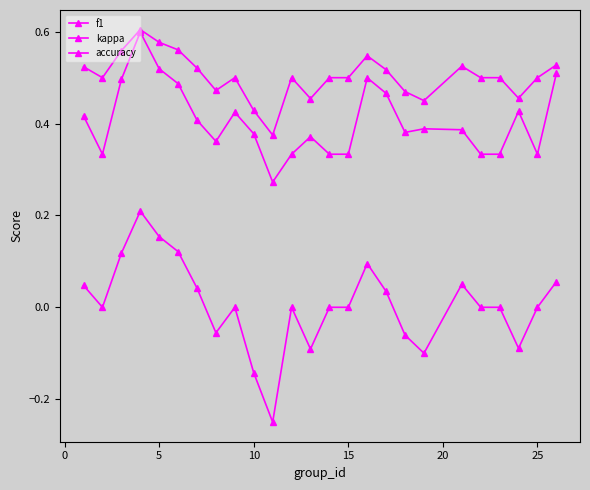

True or false: f1 and accuracy cross at least once.

False